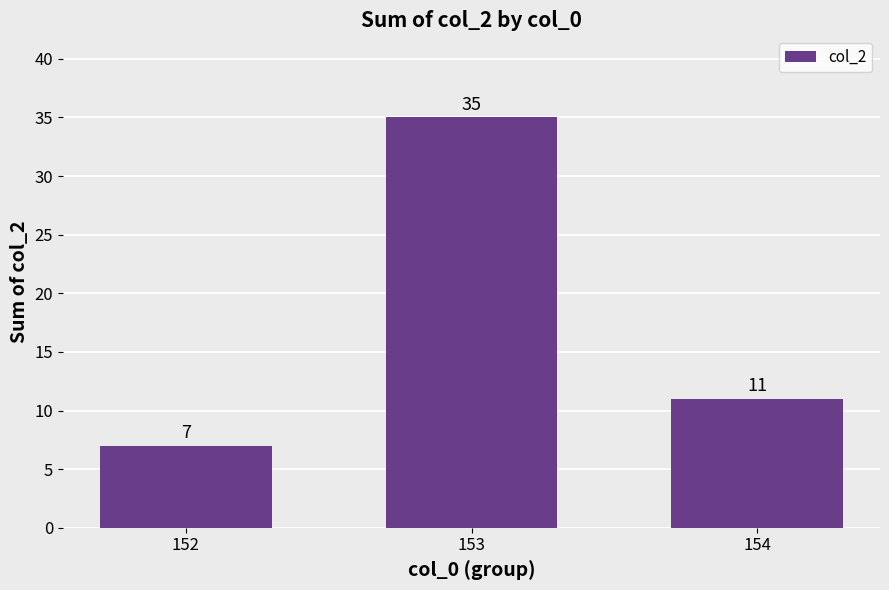

List the labels in order of value, largest first.

153, 154, 152